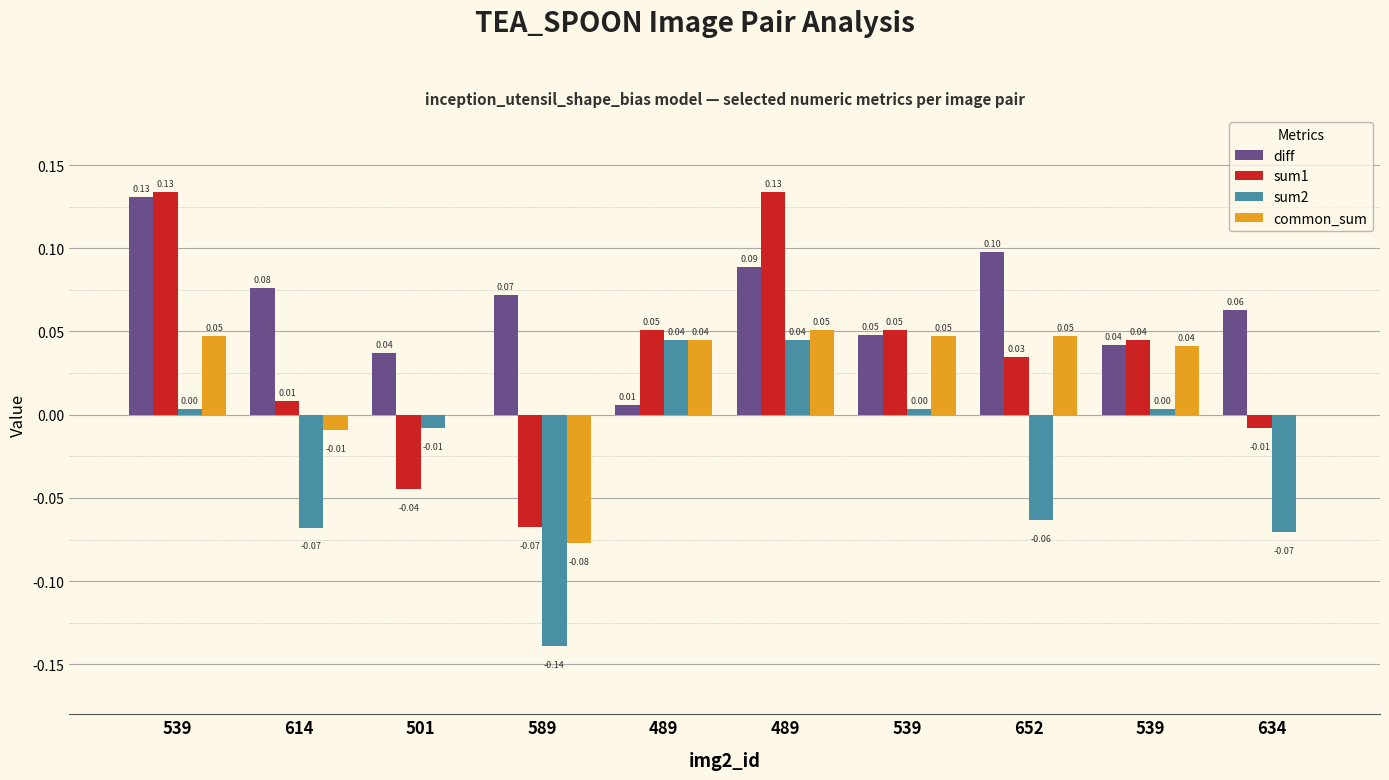

Rank the series by their maximum value, from highest to lowest.

sum1, diff, common_sum, sum2